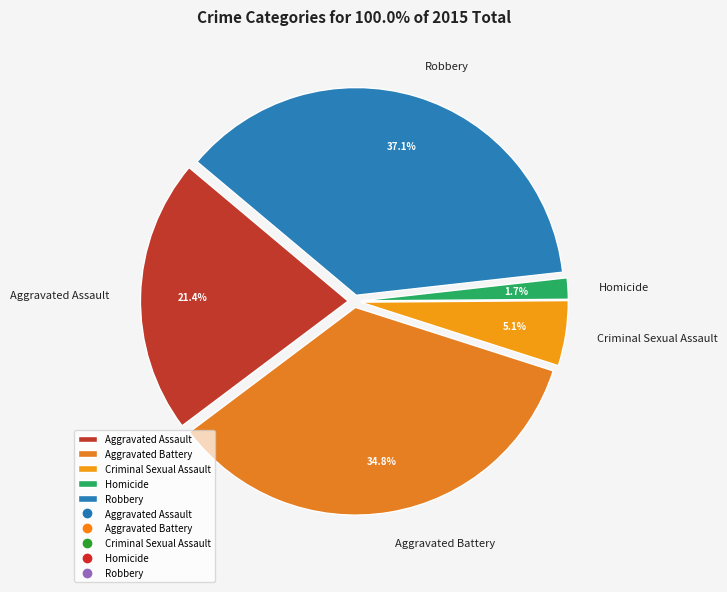

How much of the chart is everything except Homicide?

98.3%